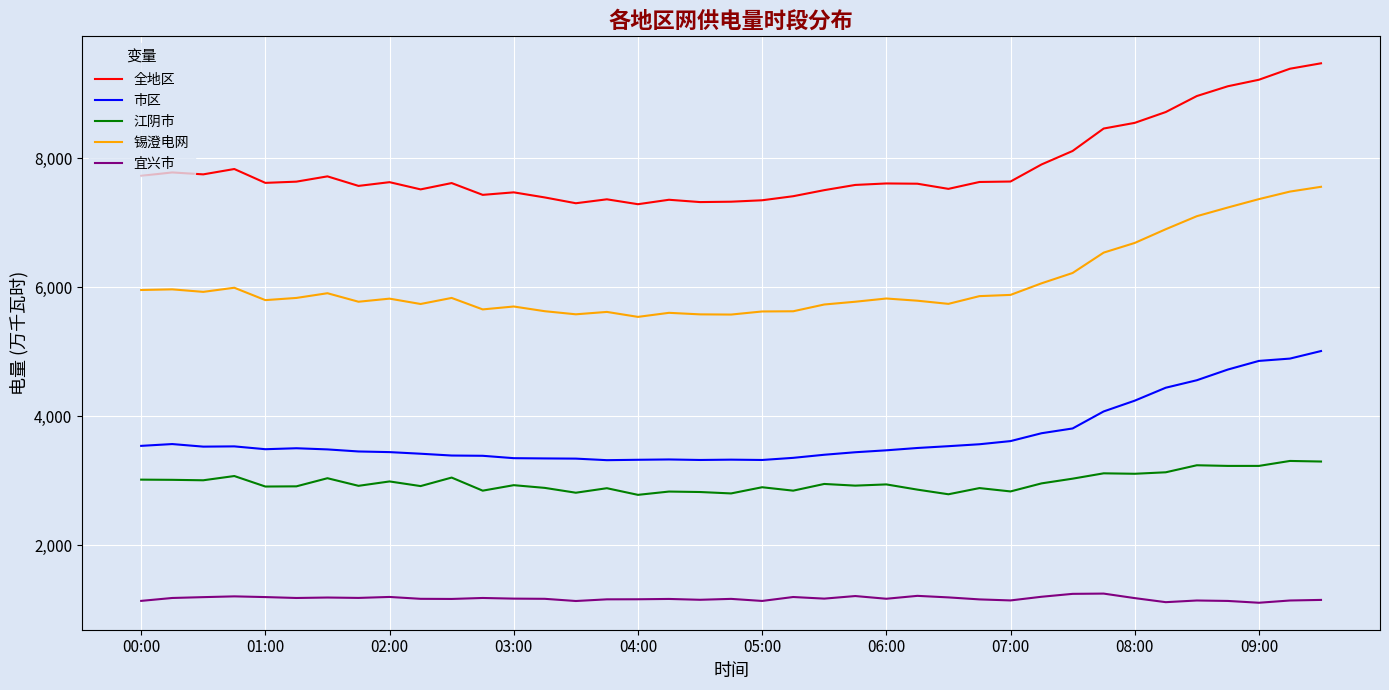

Rank the series by their maximum value, from highest to lowest.

全地区, 锡澄电网, 市区, 江阴市, 宜兴市